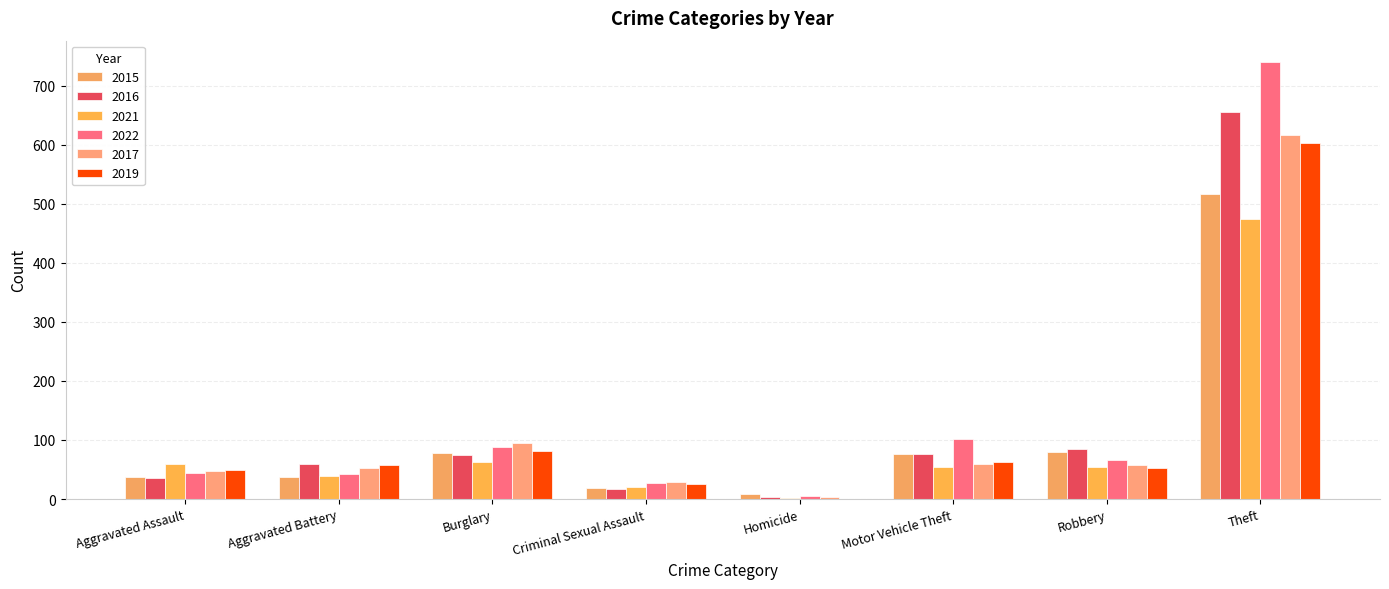

Does the chart contain stacked bars?

No